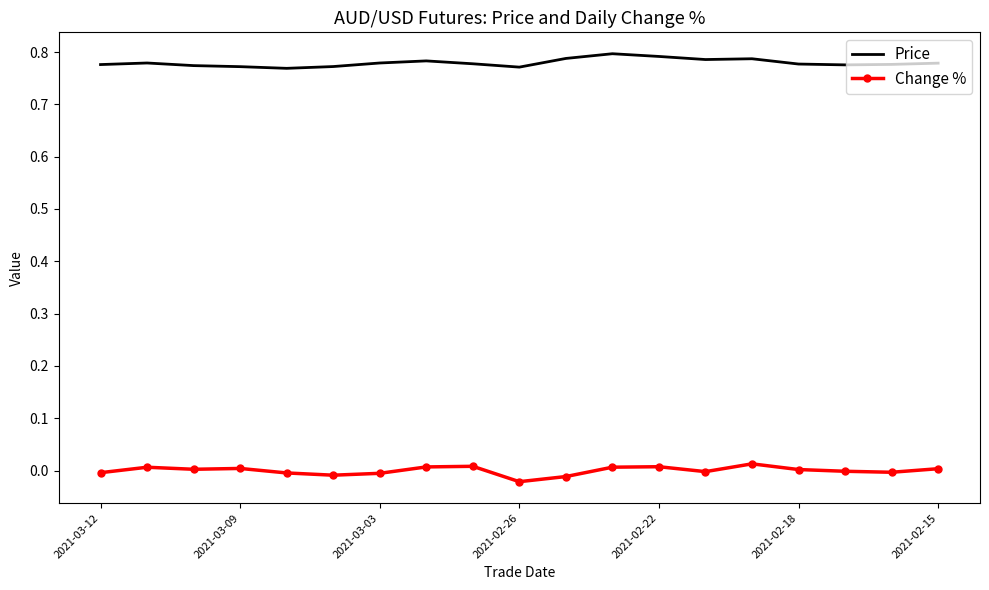

List the series in order of their peak value, lowest first.

Change %, Price